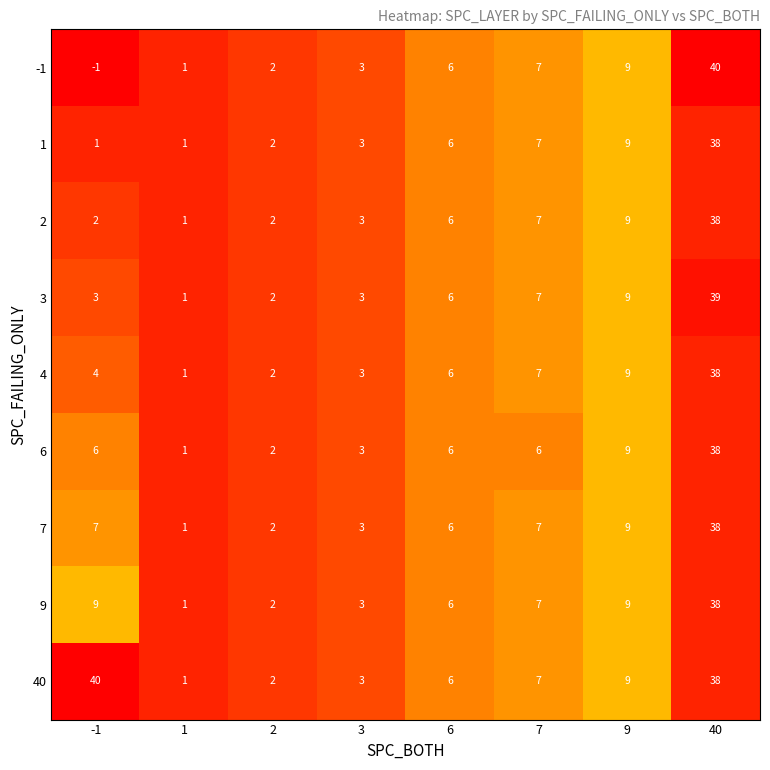

Which series changed the most between -1 and 7?

40